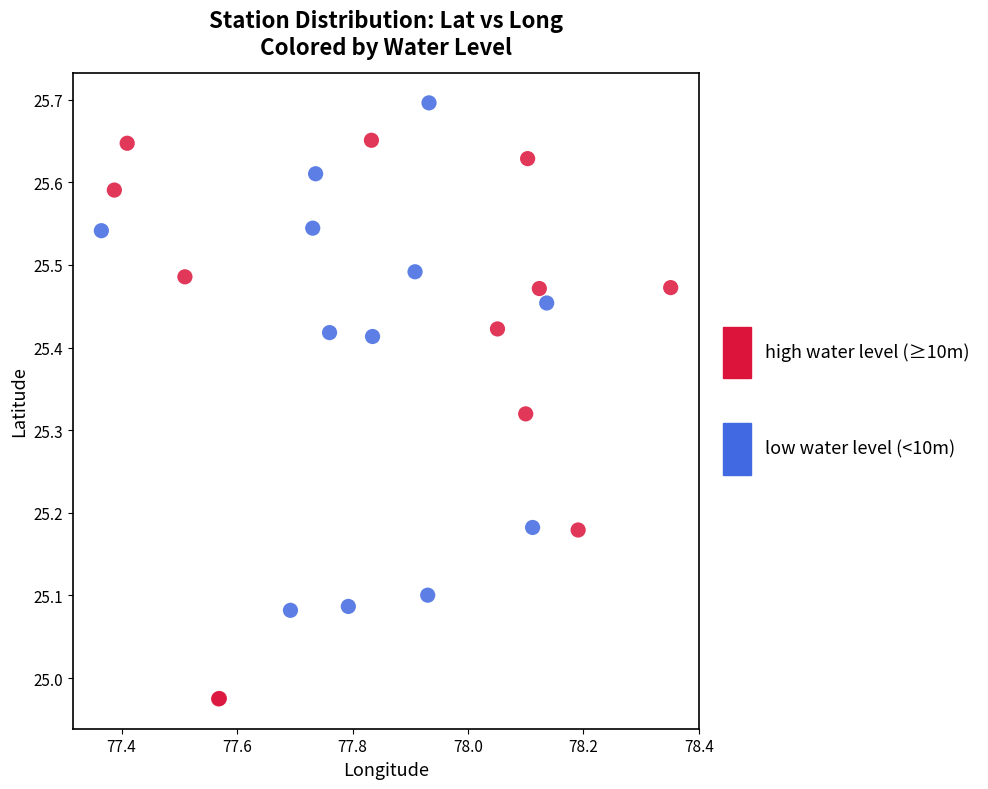

Which series has the largest Y range (max minus min)?

high water level (≥10m)